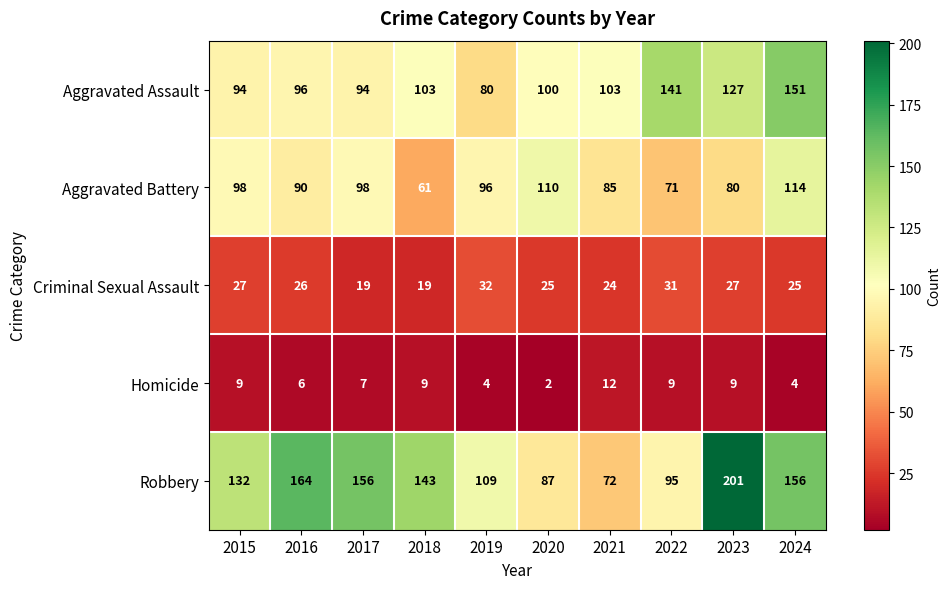

What is the smallest value displayed?

2